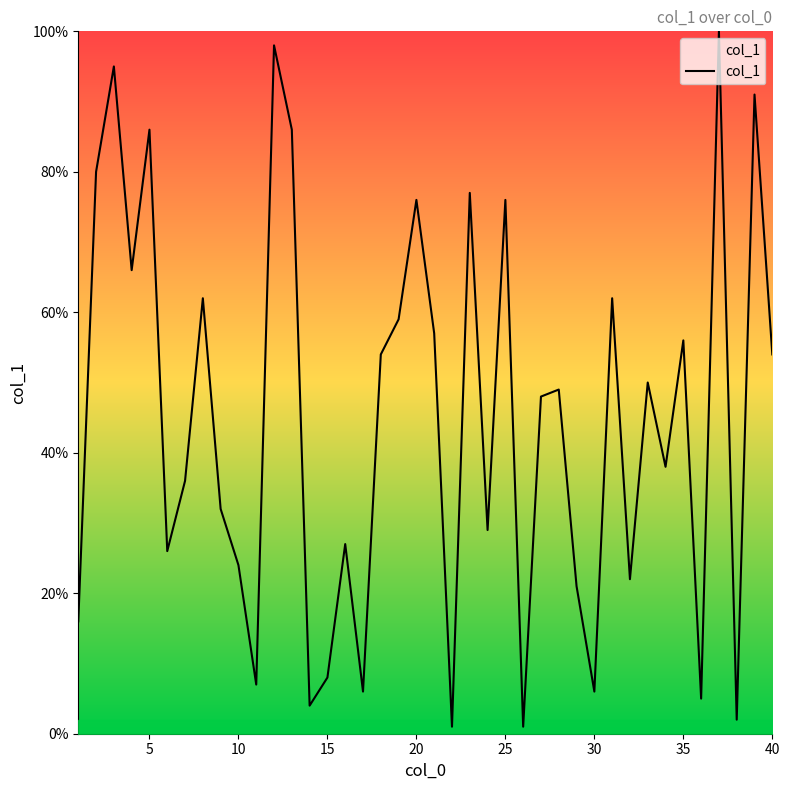

What is the maximum value shown in the chart?

100